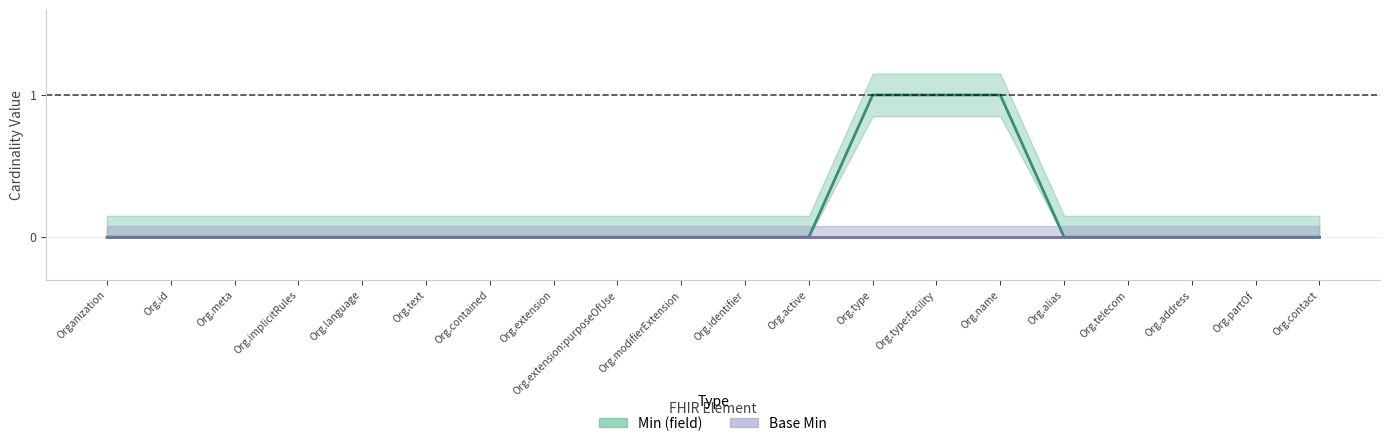

What is the greatest value displayed?

1